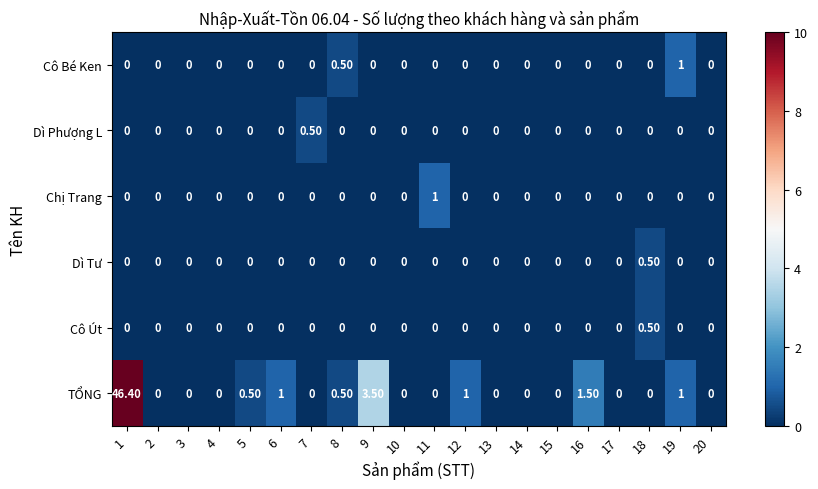

What is the difference between the maximum and minimum values in the Dì Tư series?

0.5